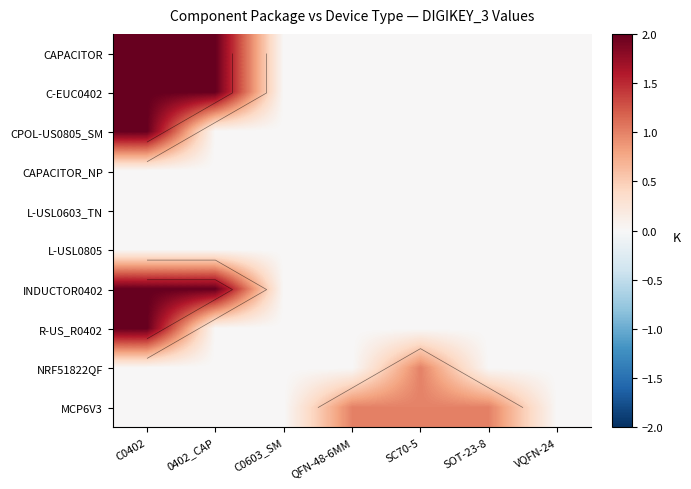

Count the CPOL-US0805_SM values in the range 0 to 1.

6